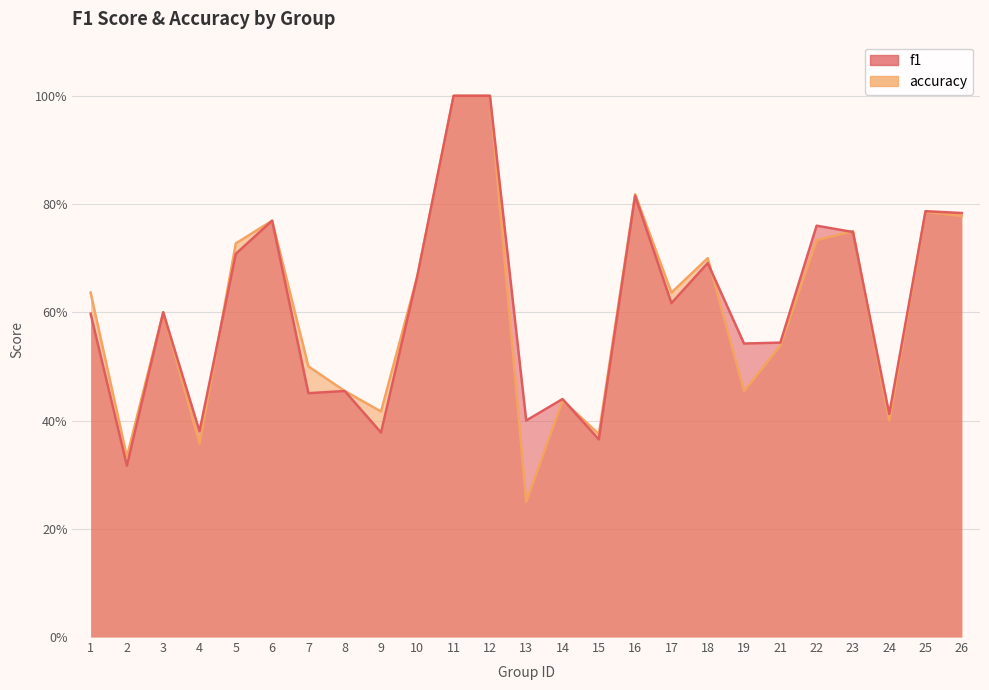

Is the value of accuracy at 8 greater than the value of f1 at 17?

No